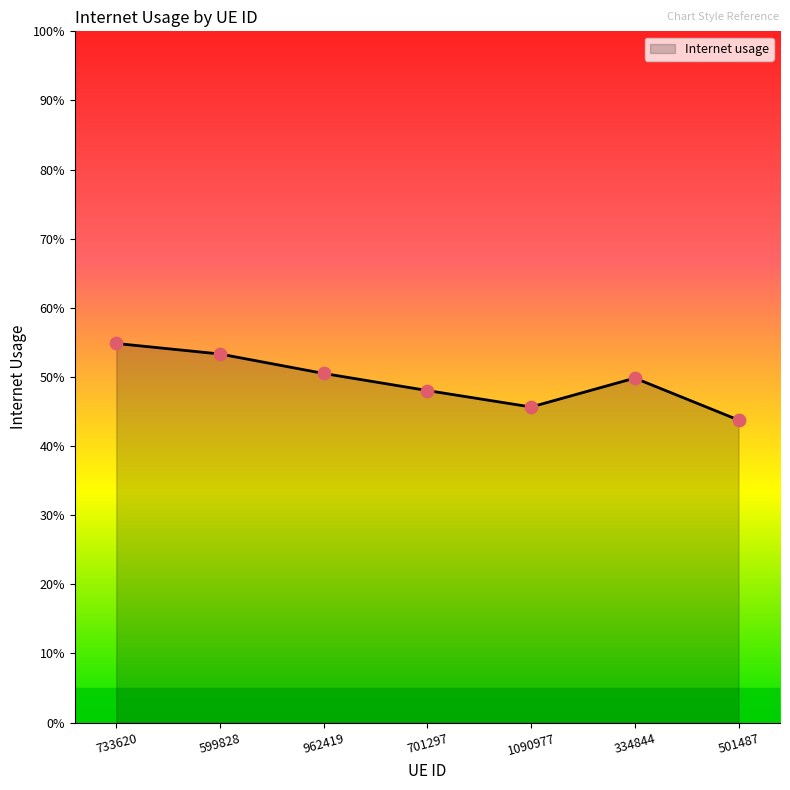

Between 962419 and 733620, which is larger?

733620